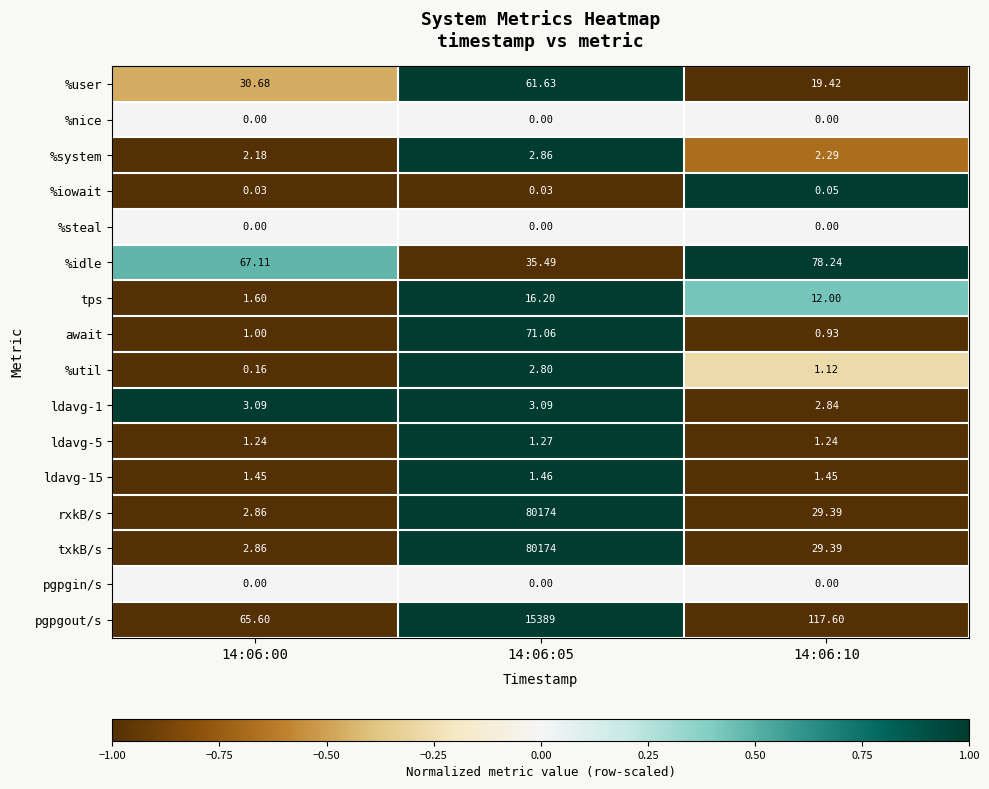

Is the value of %user at 14:06:10 greater than the value of ldavg-15 at 14:06:05?

Yes